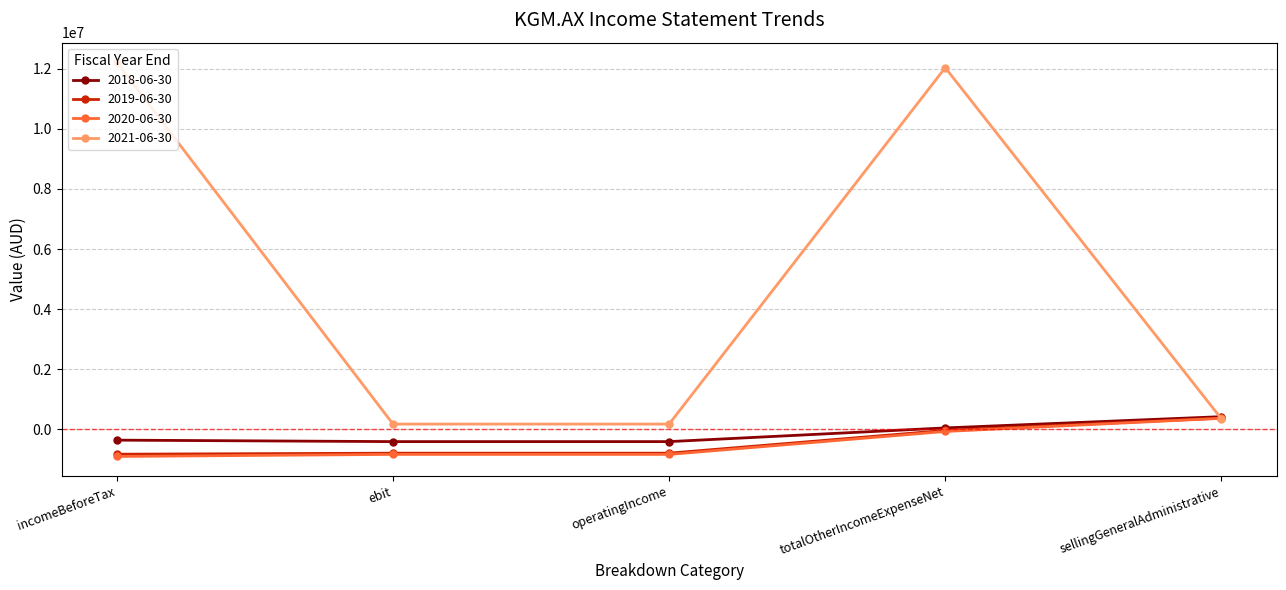

What is the value of the 2020-06-30 point at the 4th from the left?

-68550